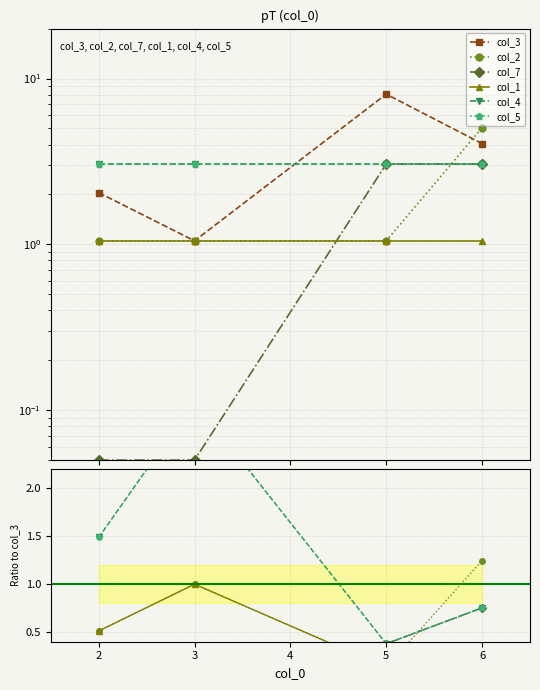

Is it true that col_3 equals 1.1 at 3?

True